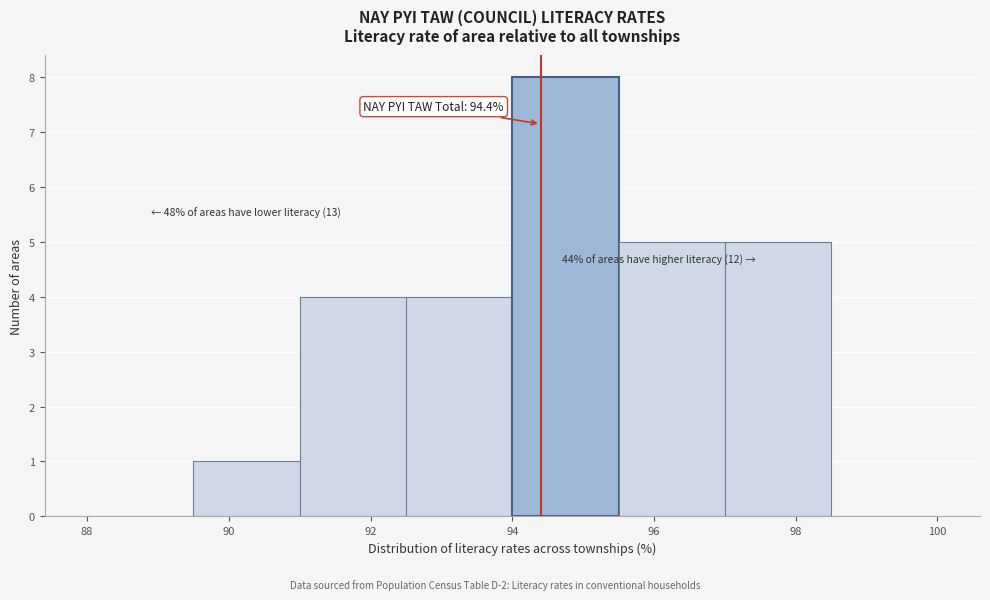

Over which range of the x-axis is the bar tallest?

94.0 to 95.5